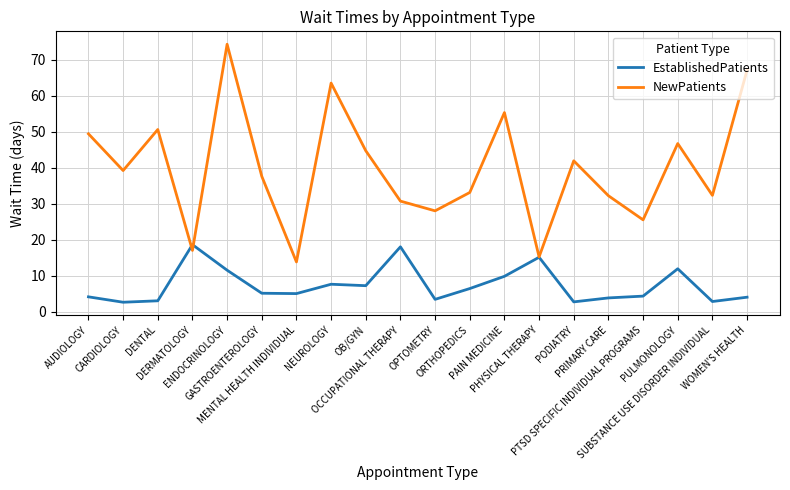

Which series has the widest spread of values?

NewPatients